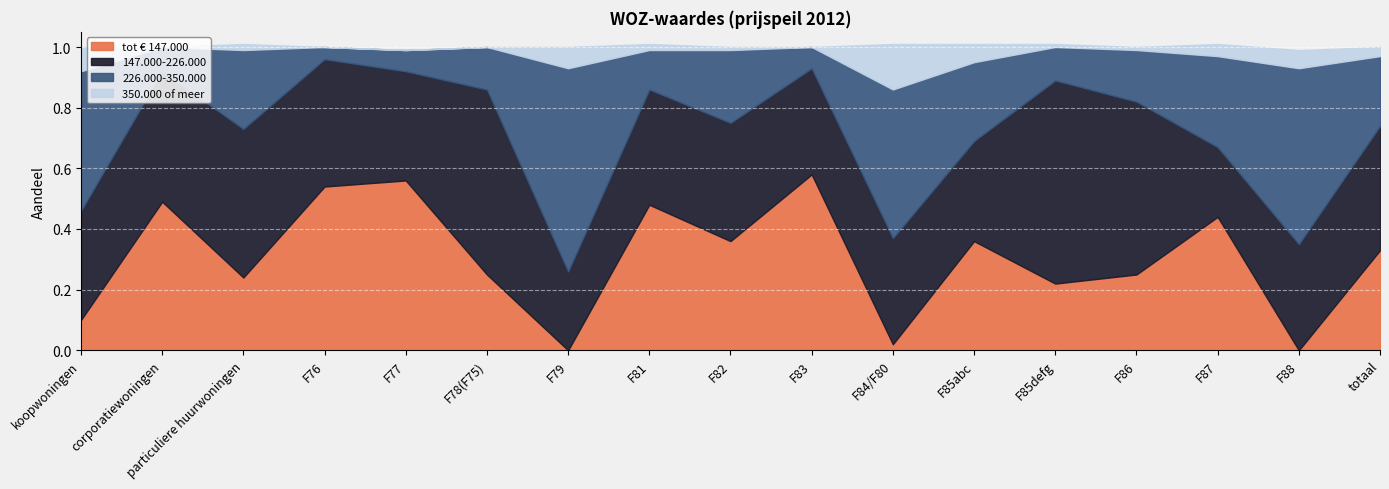

Reading left to right, transcribe all the data shown in this chart.

tot € 147.000: koopwoningen=0.1	corporatiewoningen=0.5	particuliere huurwoningen=0.2	F76=0.5	F77=0.6	F78(F75)=0.2	F79=0.0	F81=0.5	F82=0.4	F83=0.6	F84/F80=0.0	F85abc=0.4	F85defg=0.2	F86=0.2	F87=0.4	F88=0.0	totaal=0.3
147.000-226.000: koopwoningen=0.4	corporatiewoningen=0.4	particuliere huurwoningen=0.5	F76=0.4	F77=0.4	F78(F75)=0.6	F79=0.3	F81=0.4	F82=0.4	F83=0.3	F84/F80=0.3	F85abc=0.3	F85defg=0.7	F86=0.6	F87=0.2	F88=0.3	totaal=0.4
226.000-350.000: koopwoningen=0.5	corporatiewoningen=0.1	particuliere huurwoningen=0.3	F76=0.0	F77=0.1	F78(F75)=0.1	F79=0.7	F81=0.1	F82=0.2	F83=0.1	F84/F80=0.5	F85abc=0.3	F85defg=0.1	F86=0.2	F87=0.3	F88=0.6	totaal=0.2
350.000 of meer: koopwoningen=0.1	corporatiewoningen=0.0	particuliere huurwoningen=0.0	F76=0.0	F77=0.0	F78(F75)=0.0	F79=0.1	F81=0.0	F82=0.0	F83=0.0	F84/F80=0.1	F85abc=0.1	F85defg=0.0	F86=0.0	F87=0.0	F88=0.1	totaal=0.0